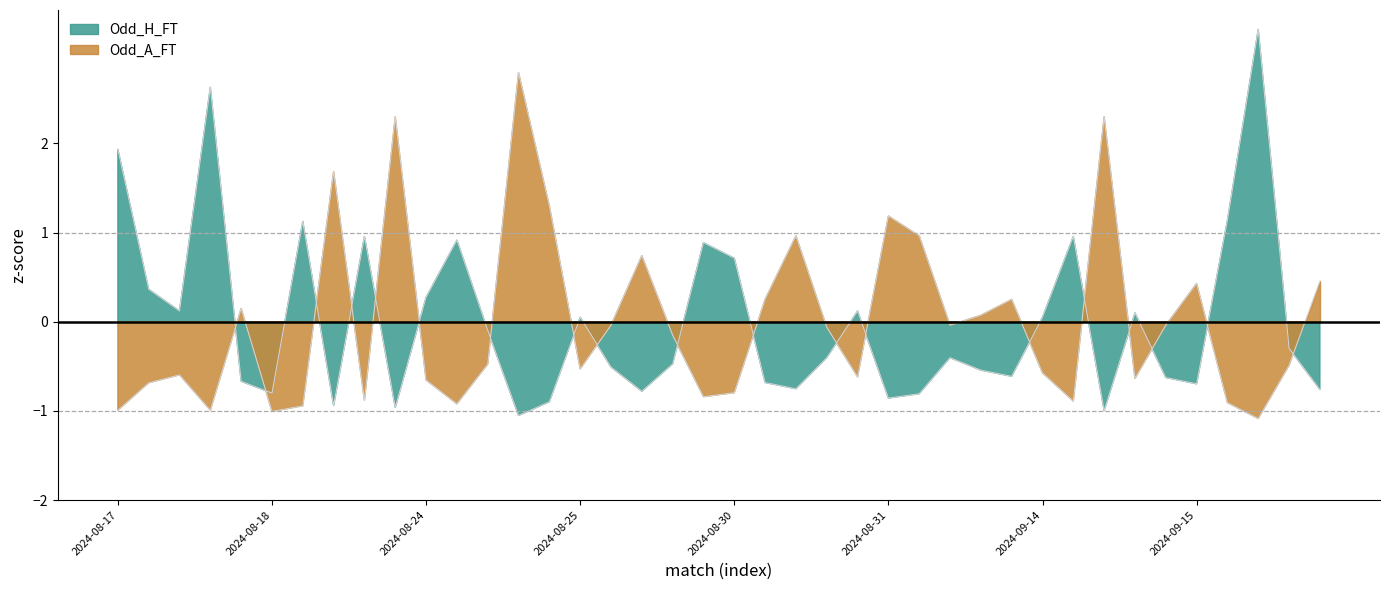

In Odd_H_FT, how many points are higher than both neighbors (excluding endpoints)?

11